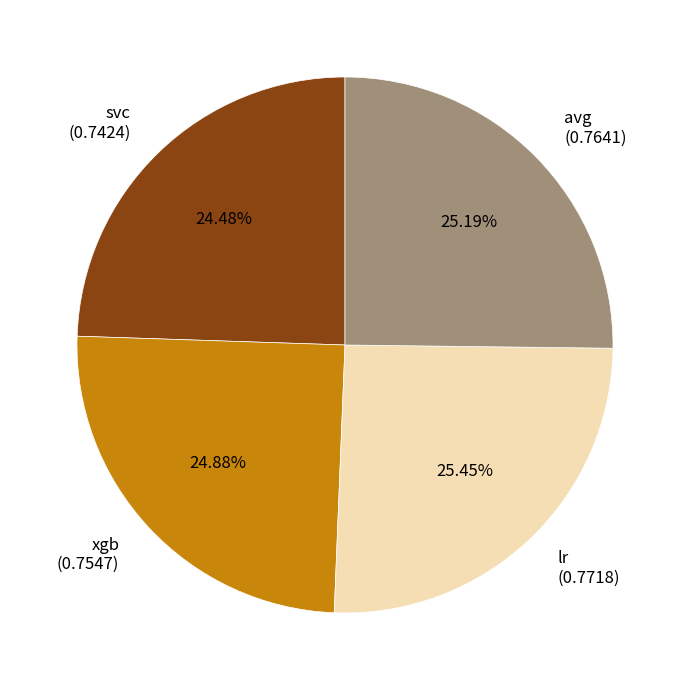

Count the number of slices in the pie.

4